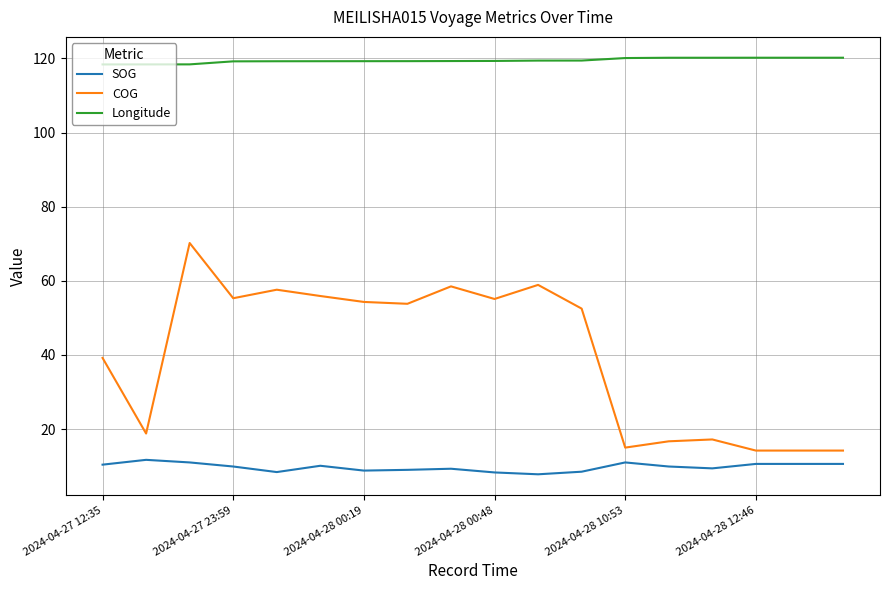

True or false: COG and Longitude intersect in this chart.

False